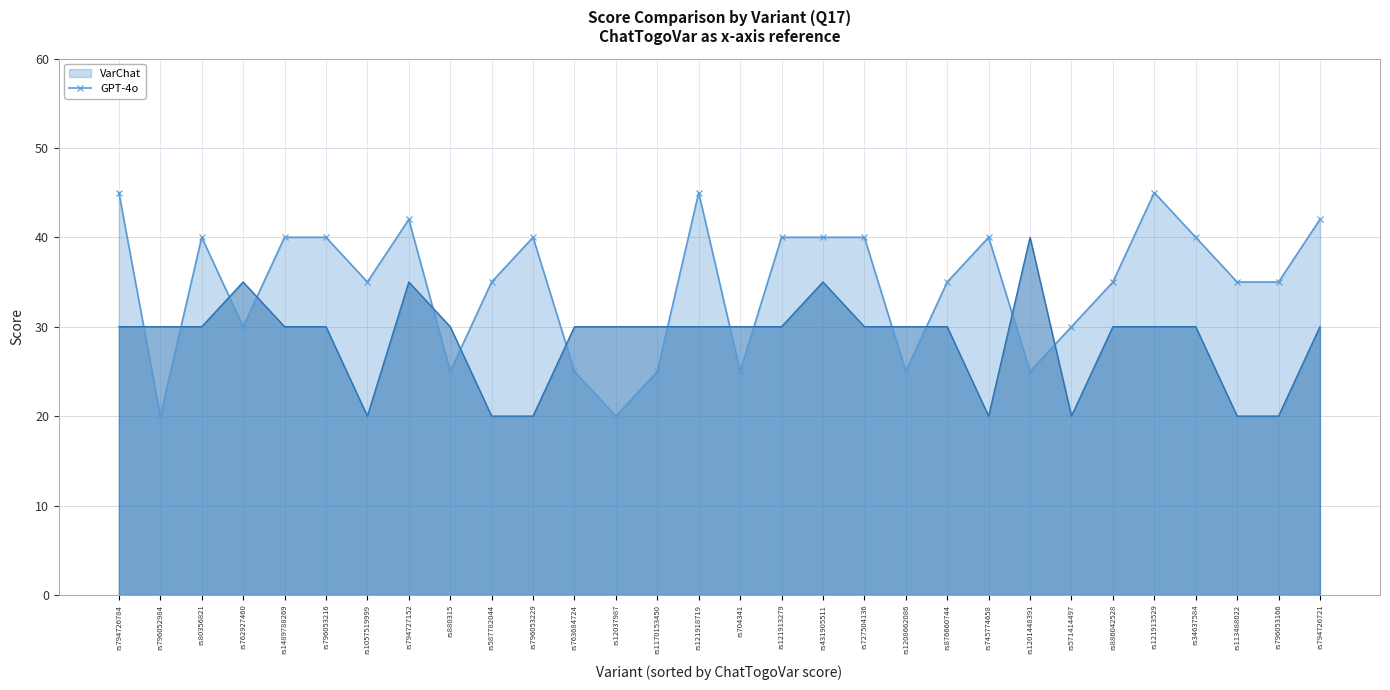

Which series changed the most between rs796052984 and rs1201448391?

GPT-4o